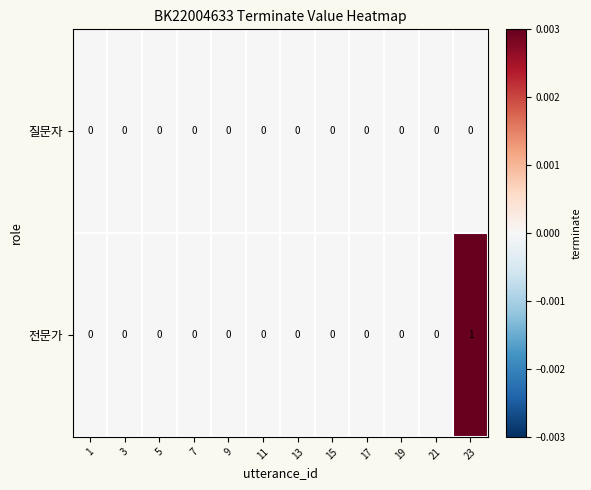

List the series in order of their overall mean, lowest first.

질문자, 전문가